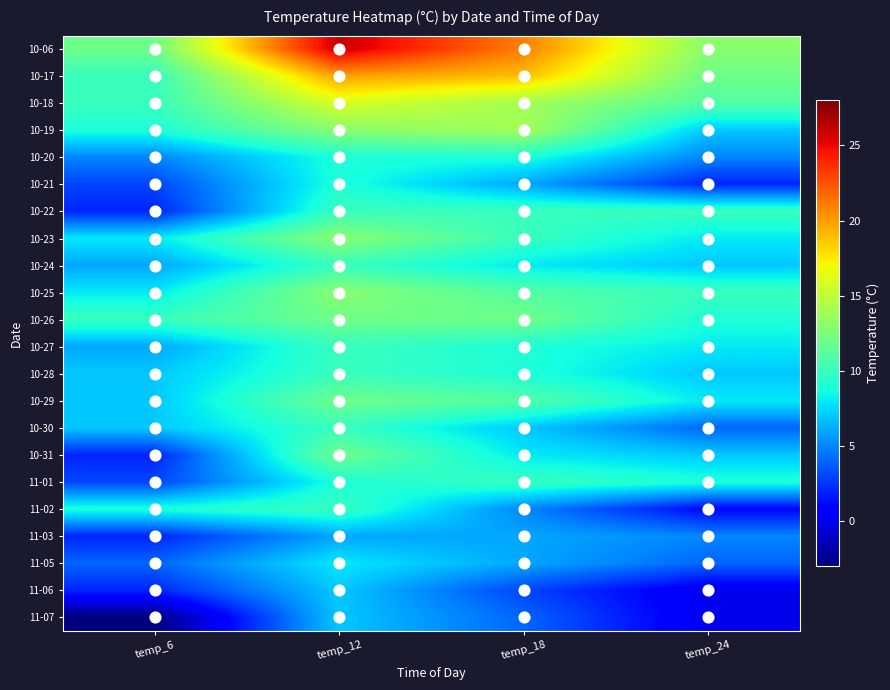

Which series has the widest spread of values?

10-06